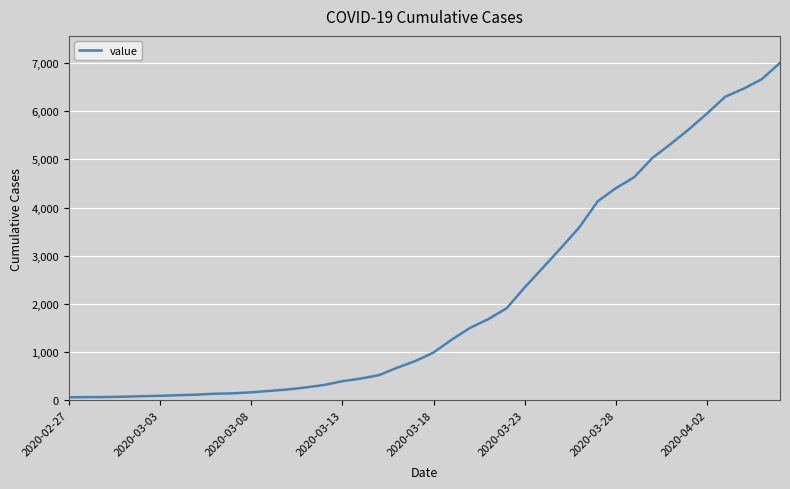

What is the difference between the maximum and minimum values?

6940